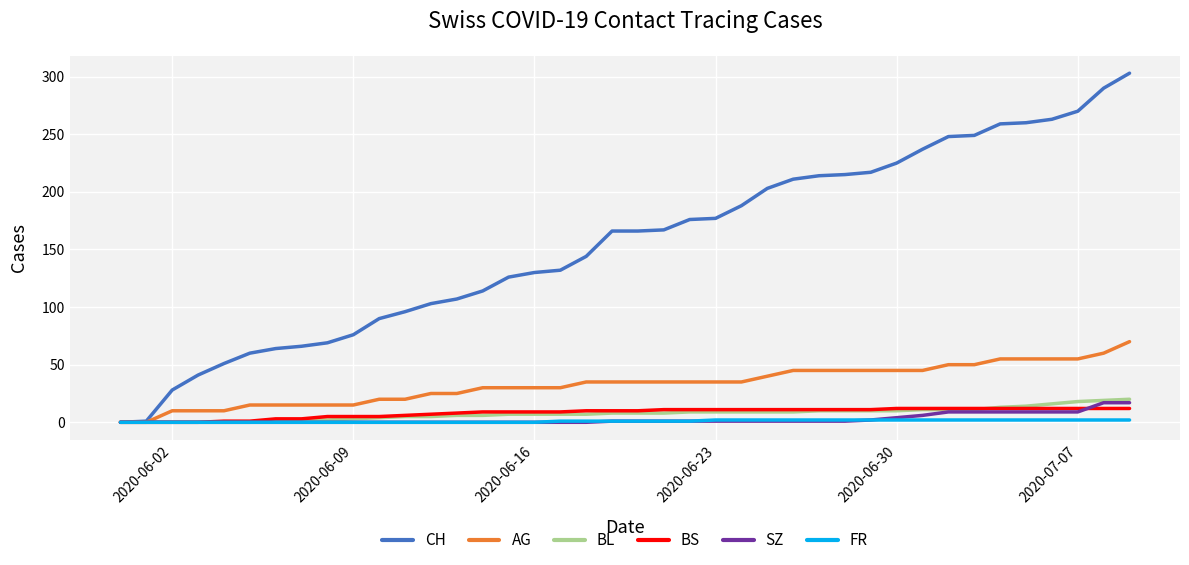

Is this an area chart (filled region under the line)?

No